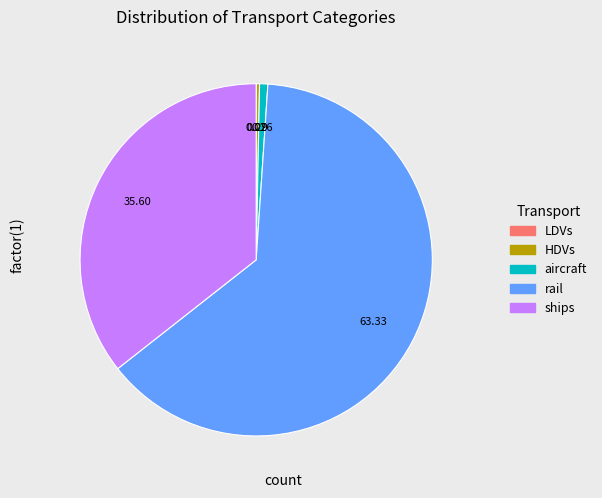

What is the ratio of the value at ships to the value at rail?

0.6